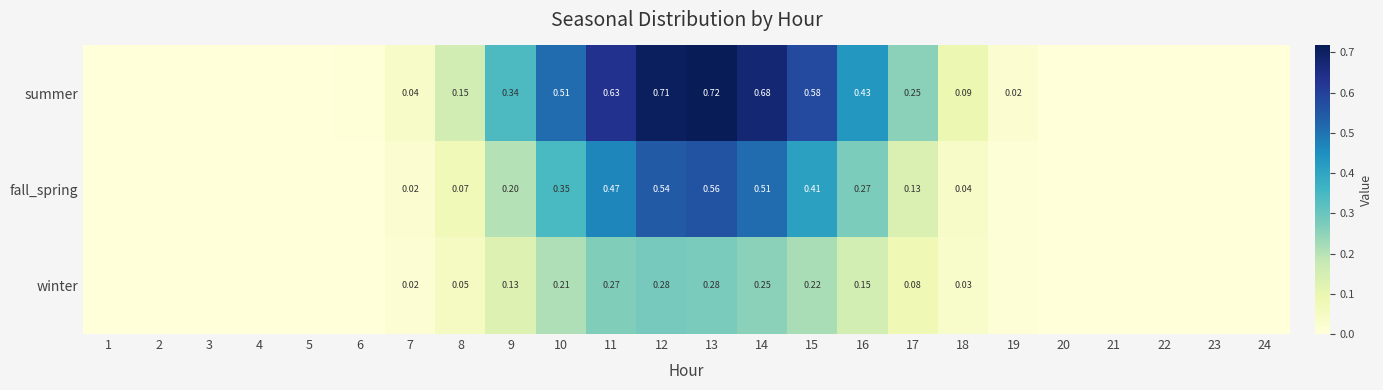

Count the number of categories in the chart.

24